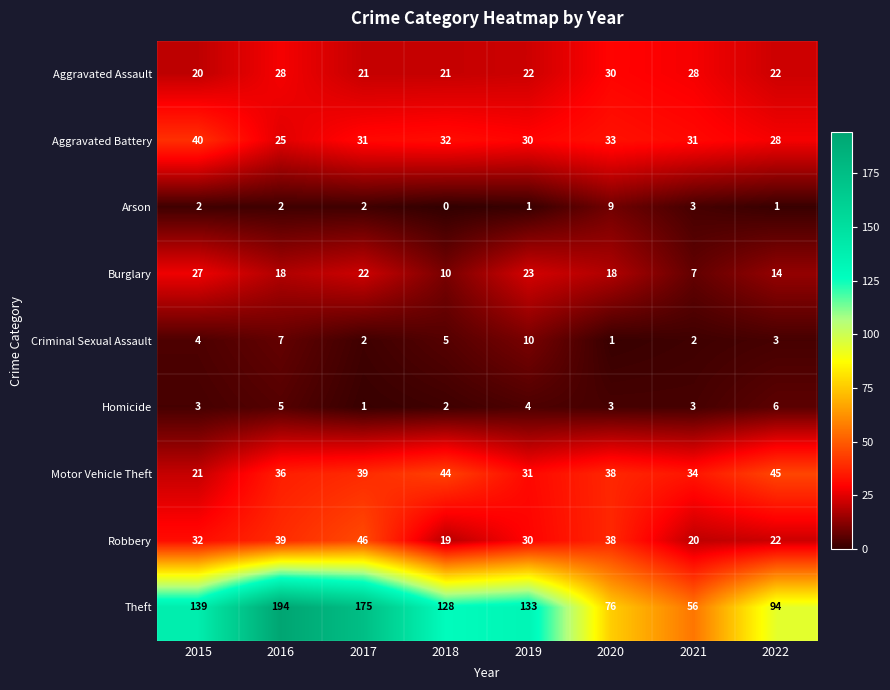

At which label does Aggravated Battery first exceed 31?

2015